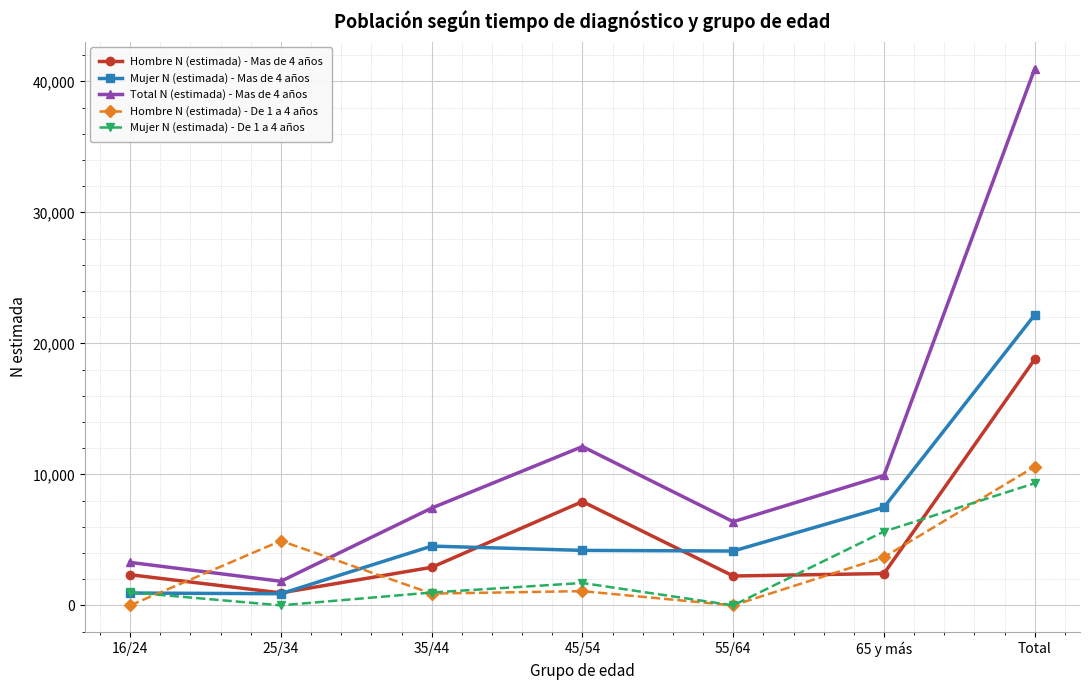

How many lines are shown in the chart?

5